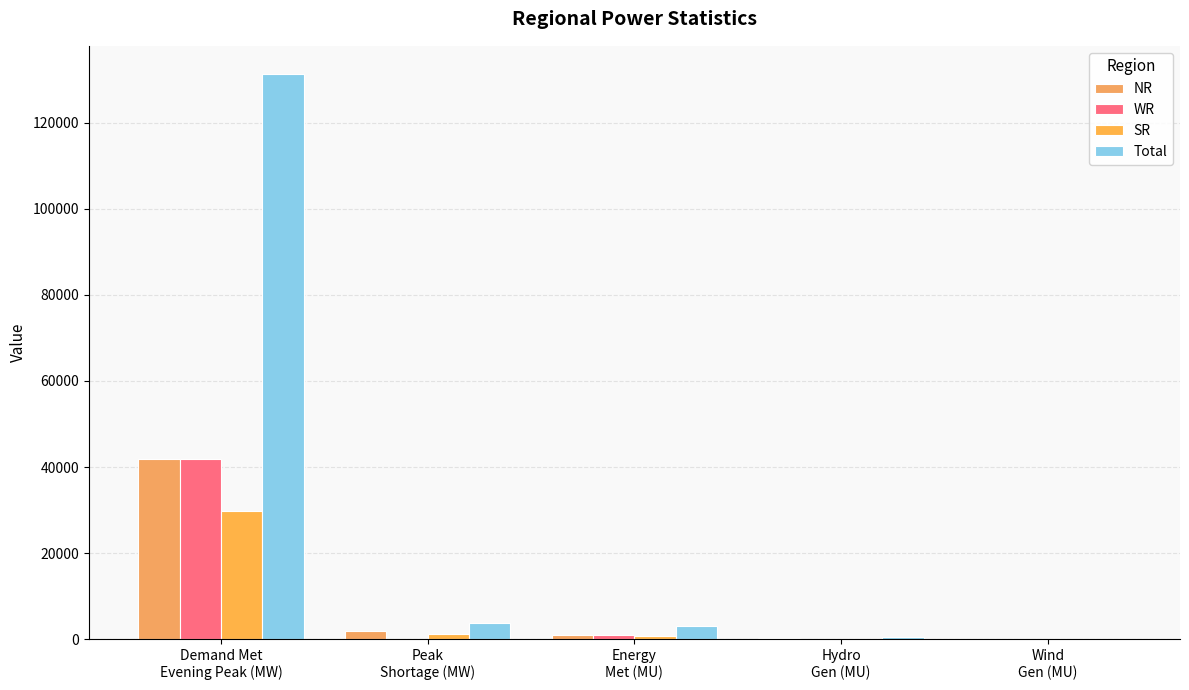

What is the highest value of the WR series?

41882